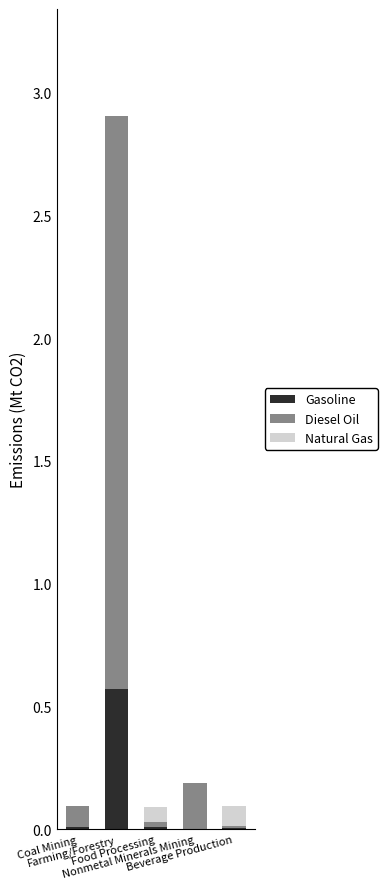

Are the bars horizontal?

No